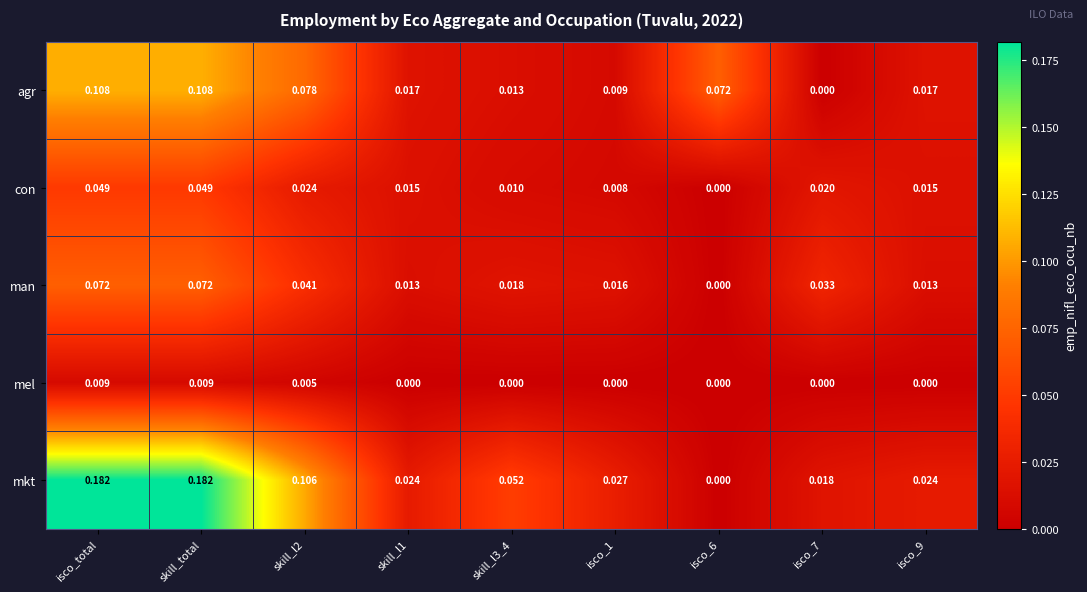

List the series in order of their peak value, highest first.

mkt, agr, man, con, mel